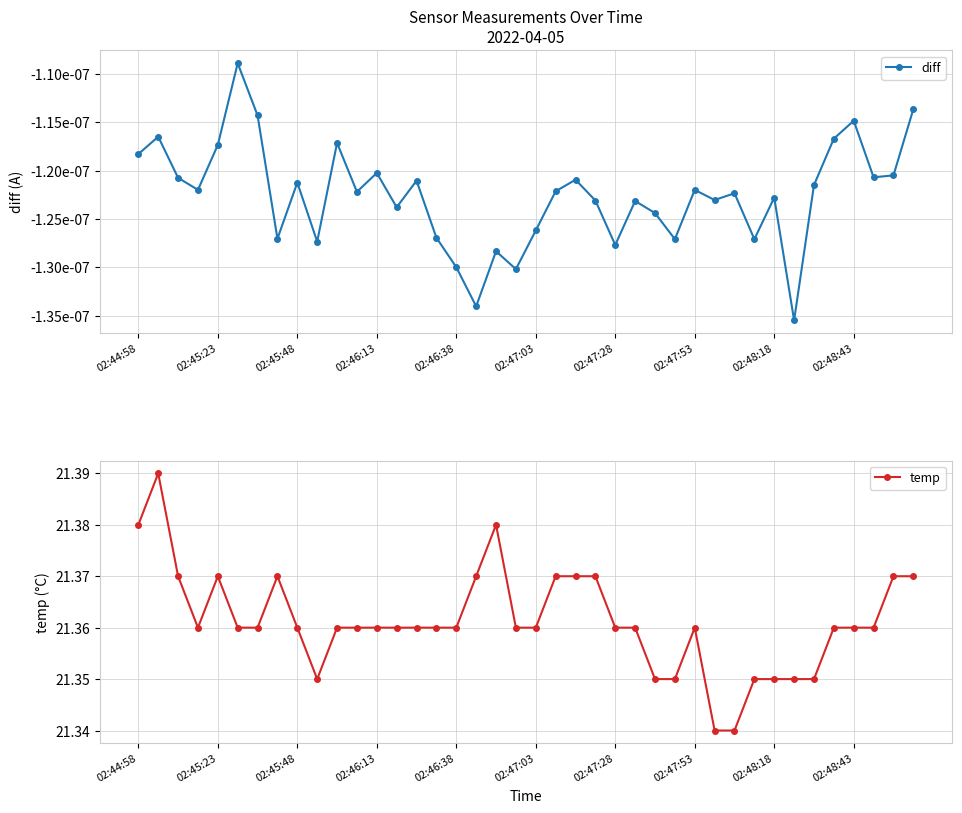

The temp series shows 21.3 at 29. True or false?

True